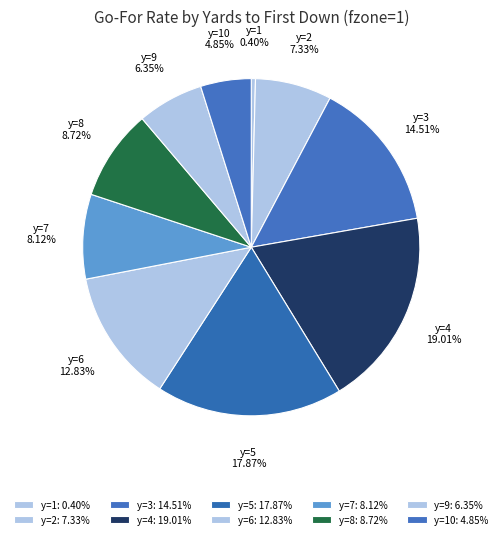

Which slice is the largest?

y=4